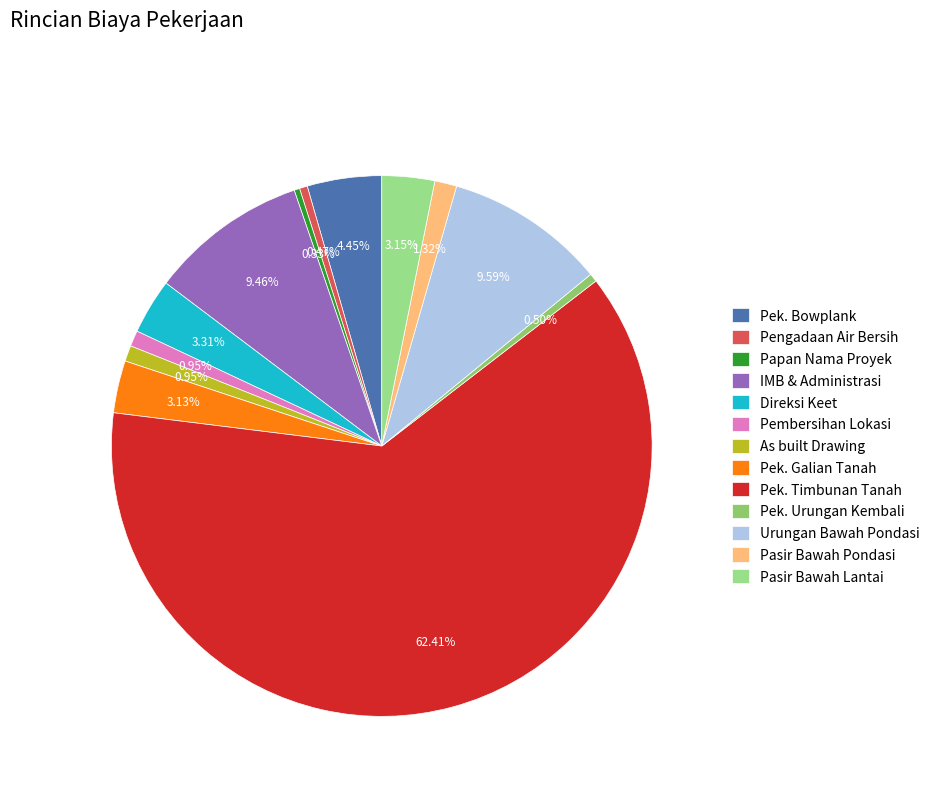

How many slices are in this pie chart?

13